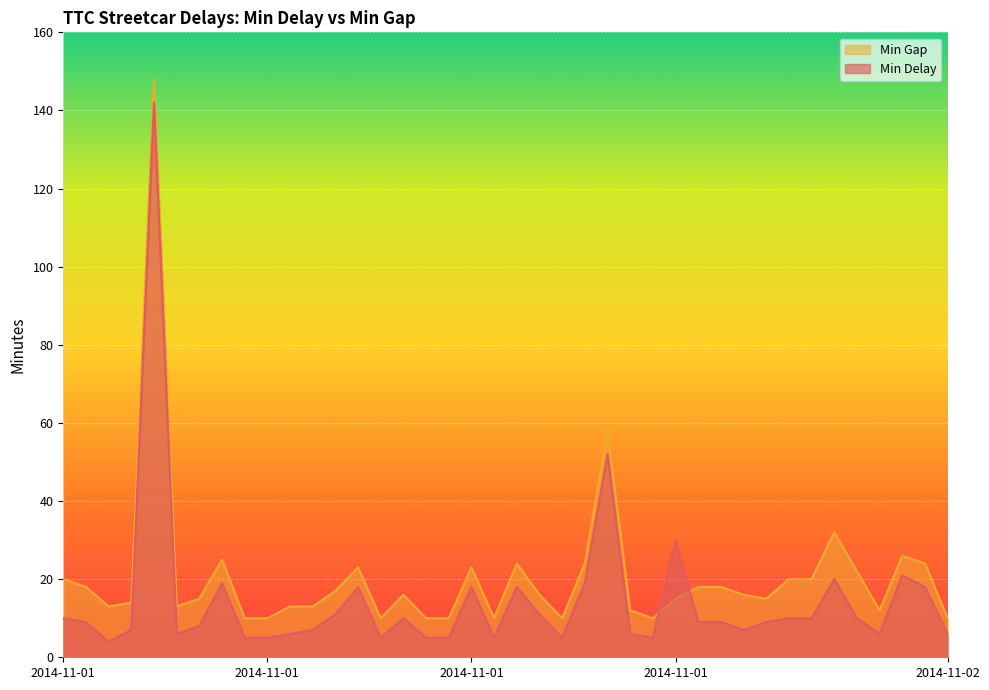

How many lines are shown in the chart?

2